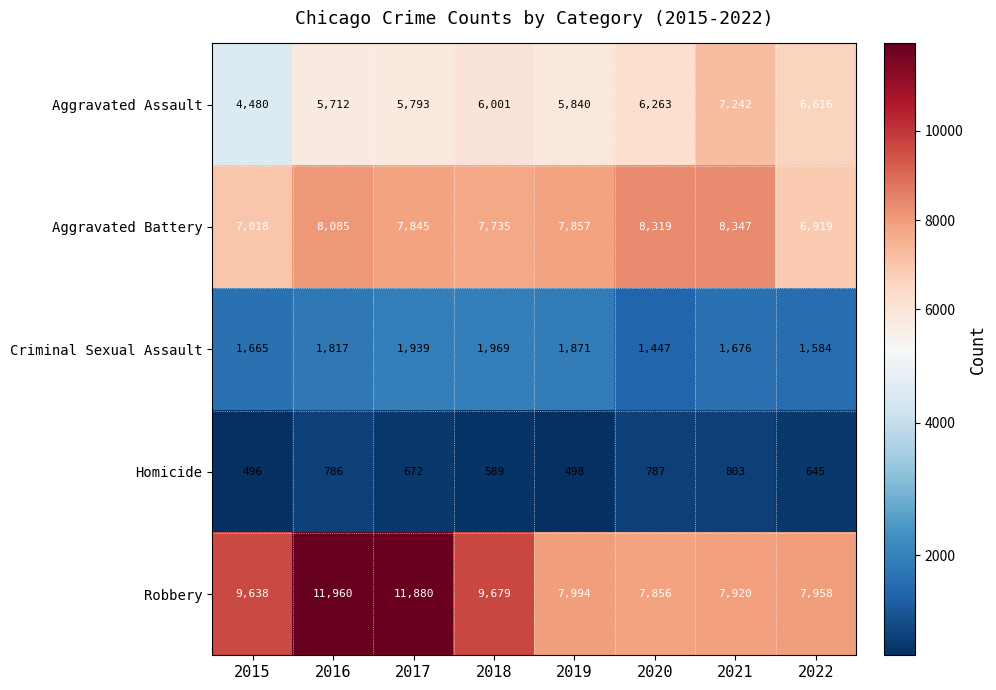

Which series has the largest range (max minus min)?

Robbery